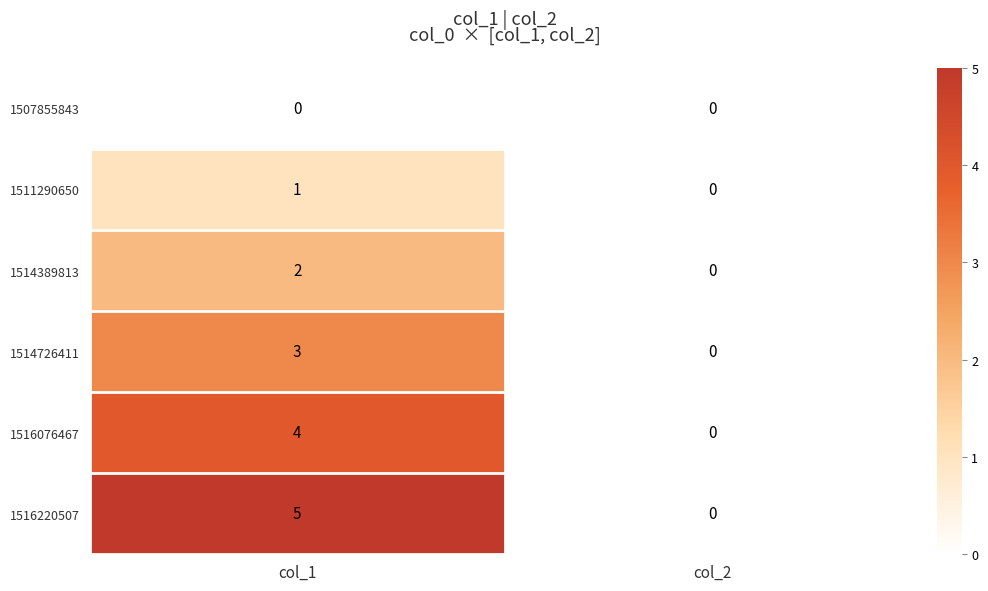

Which label corresponds to the largest value in the chart?

col_1